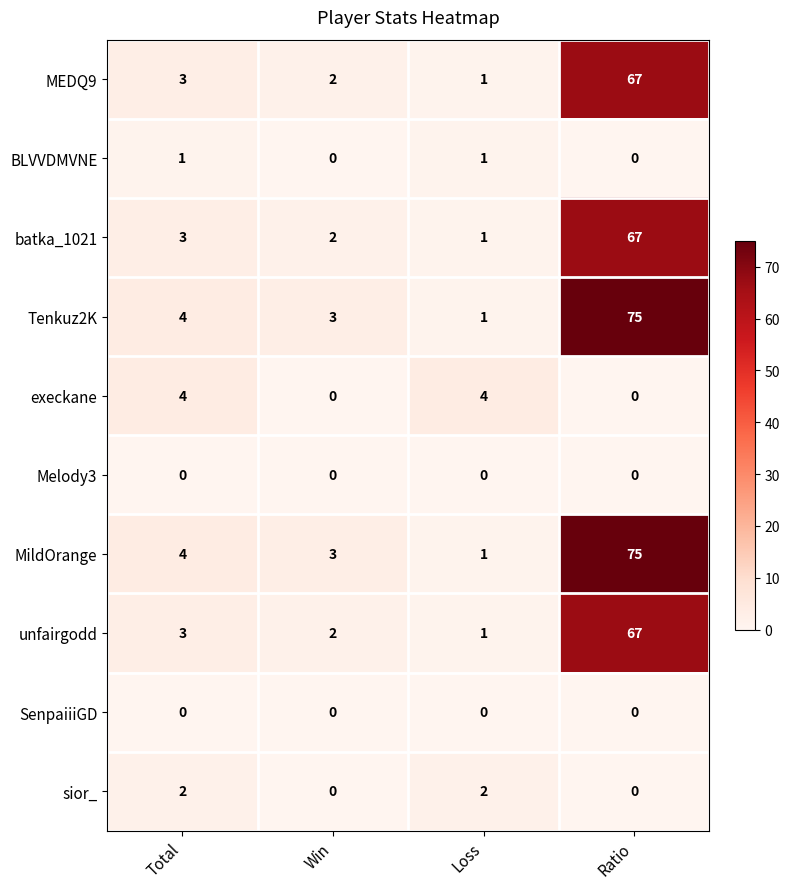

At which label is batka_1021 closest to 34?

Total